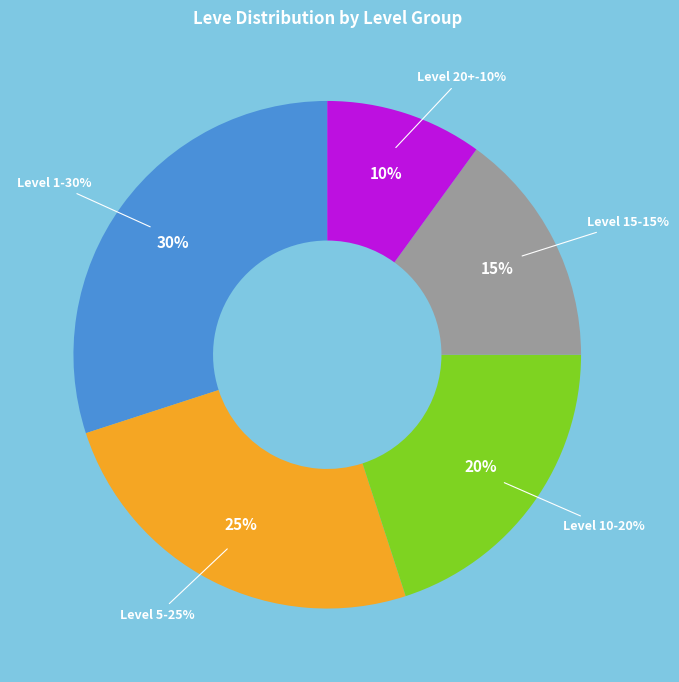

Does Level 15 account for over 50% of the chart?

No